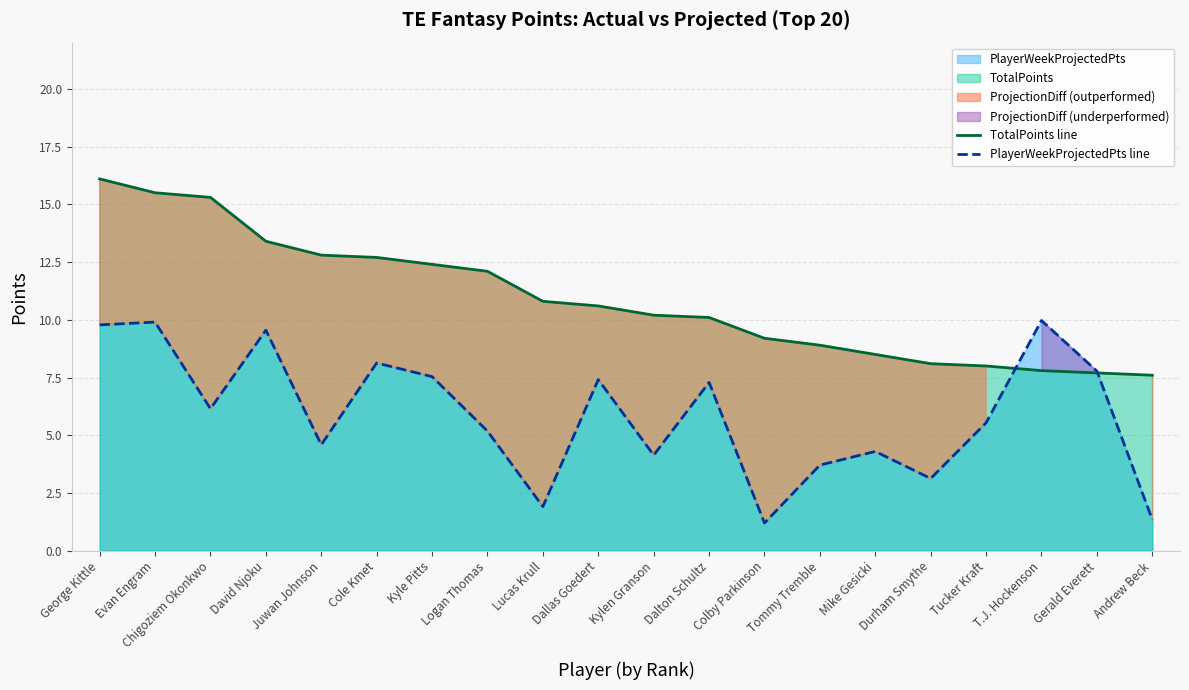

Which series has the largest range (max minus min)?

PlayerWeekProjectedPts line